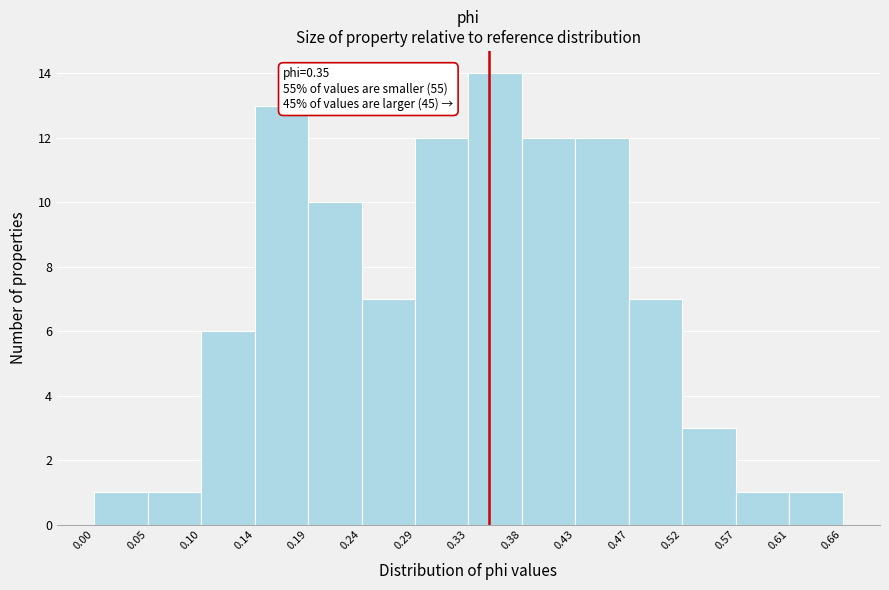

Which range on the x-axis has the tallest bar?

0.33 to 0.38